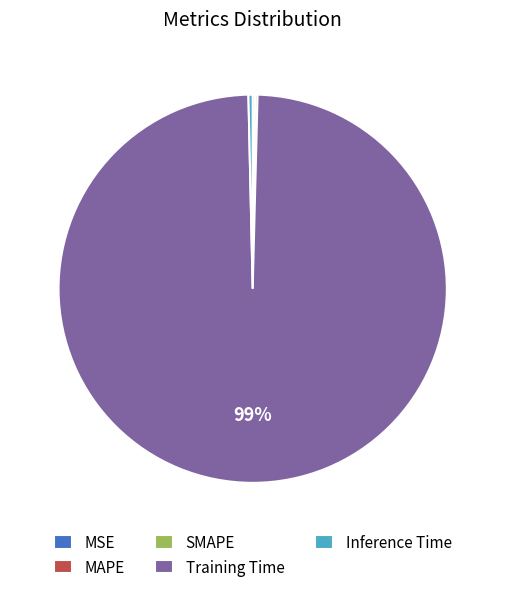

Is Training Time the majority of the pie?

Yes